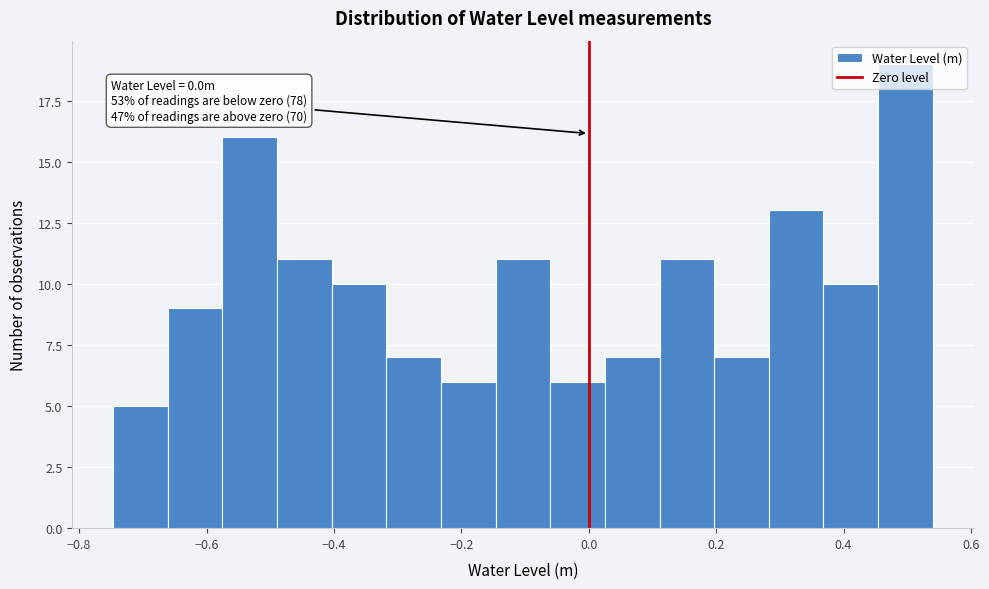

Over which range of the x-axis is the bar tallest?

0.46 to 0.54